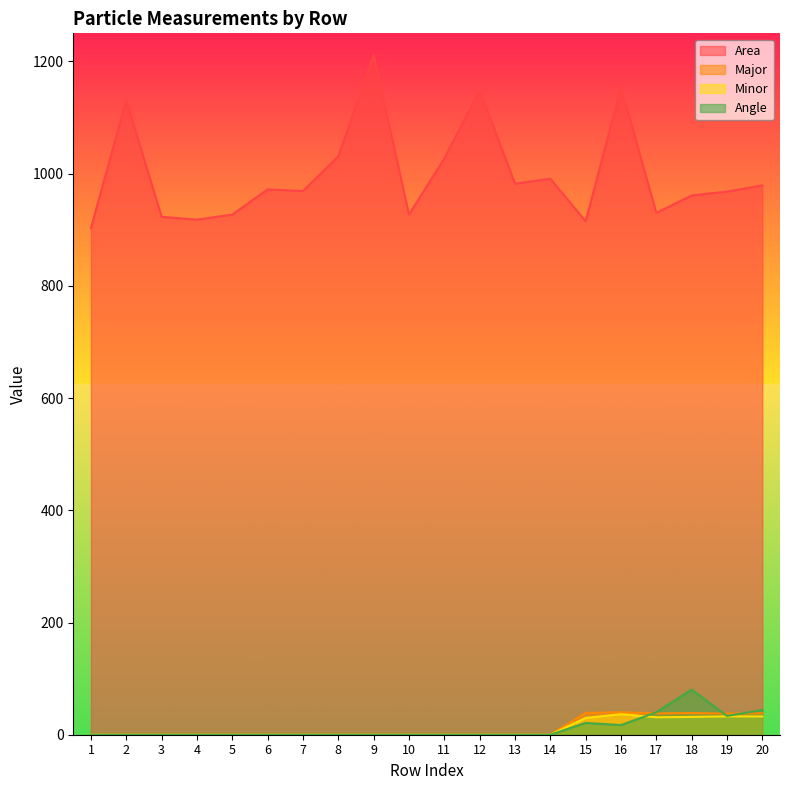

Reading left to right, what are all the values shown in this chart?

Area: 1=903.0	2=1131.0	3=923.0	4=918.0	5=927.0	6=972.0	7=969.0	8=1031.0	9=1211.0	10=927.0	11=1027.0	12=1149.0	13=982.0	14=991.0	15=915.0	16=1154.0	17=930.0	18=961.0	19=968.0	20=979.0
Major: 1=0.0	2=0.0	3=0.0	4=0.0	5=0.0	6=0.0	7=0.0	8=0.0	9=0.0	10=0.0	11=0.0	12=0.0	13=0.0	14=0.0	15=38.9	16=40.1	17=38.0	18=38.6	19=37.7	20=38.3
Minor: 1=0.0	2=0.0	3=0.0	4=0.0	5=0.0	6=0.0	7=0.0	8=0.0	9=0.0	10=0.0	11=0.0	12=0.0	13=0.0	14=0.0	15=30.0	16=36.6	17=31.1	18=31.7	19=32.7	20=32.6
Angle: 1=0.0	2=0.0	3=0.0	4=0.0	5=0.0	6=0.0	7=0.0	8=0.0	9=0.0	10=0.0	11=0.0	12=0.0	13=0.0	14=0.0	15=21.0	16=17.2	17=40.0	18=80.5	19=33.5	20=44.1